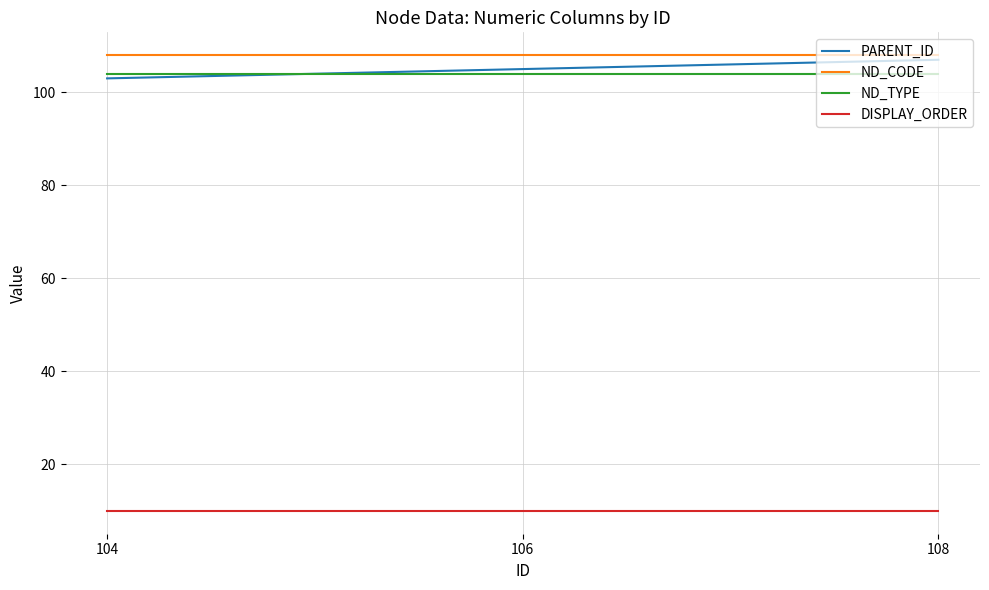

Reading left to right, list all the values displayed in this chart.

PARENT_ID: 103	105	107
ND_CODE: 108	108	108
ND_TYPE: 104	104	104
DISPLAY_ORDER: 10	10	10